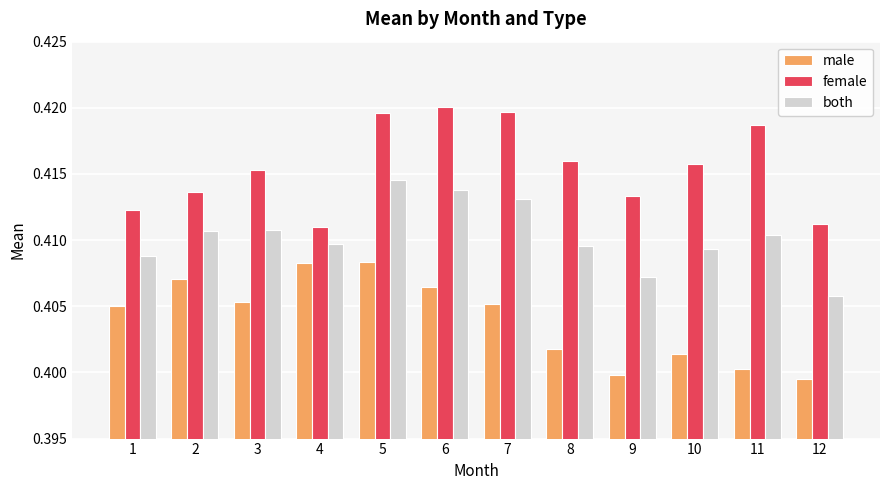

List the series in order of their overall mean, highest first.

female, both, male